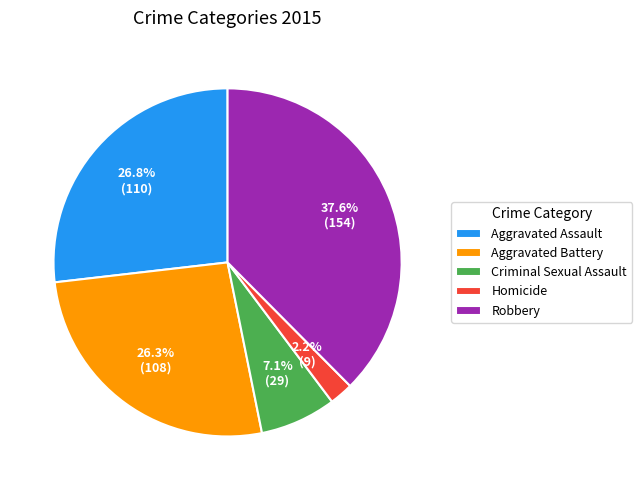

To the nearest percent, what percentage of the pie is Homicide?

2%